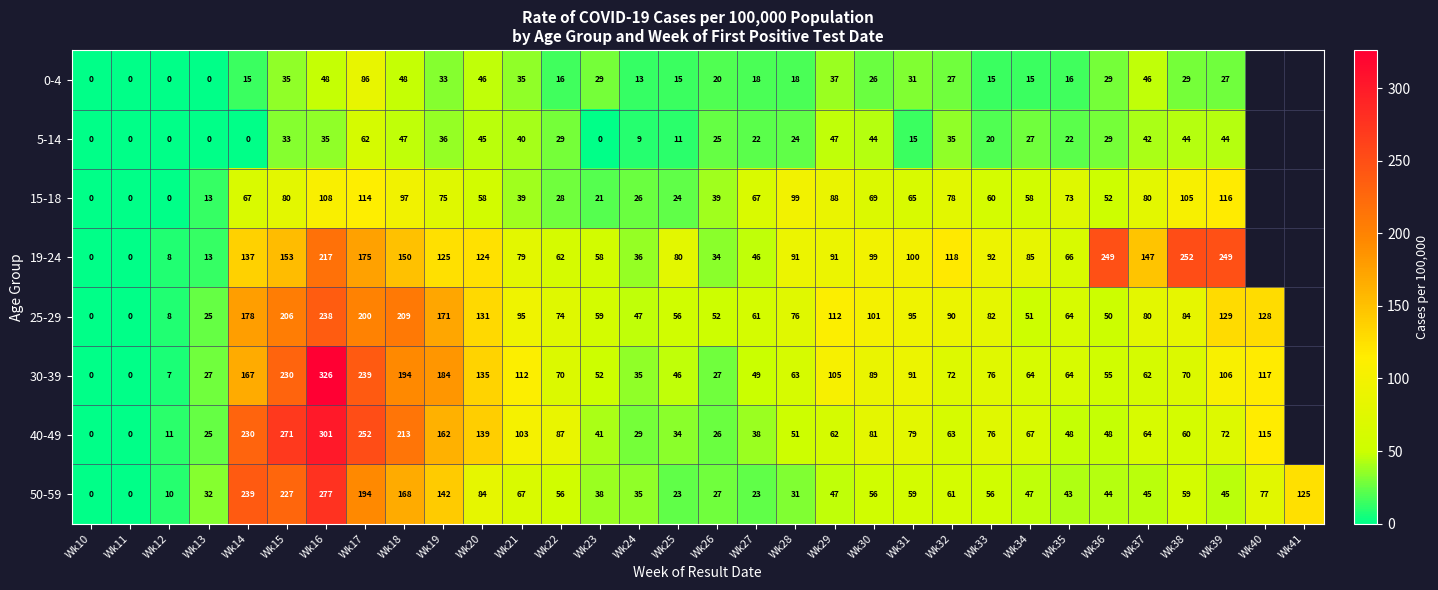

At which category is the sum across all series the highest?

Wk16